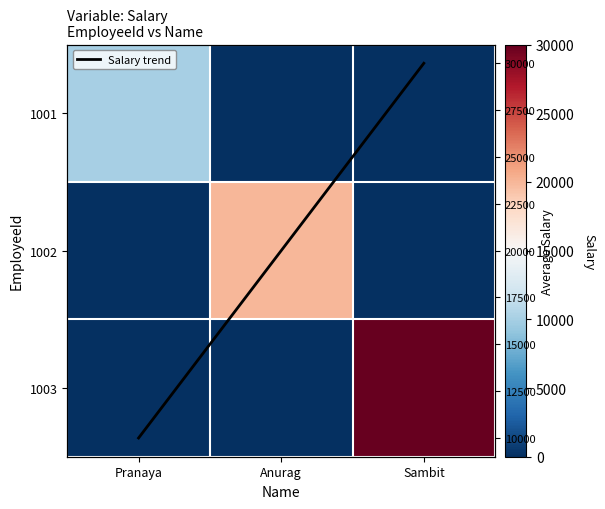

True or false: Salary trend has a value of 20000 at Anurag.

True